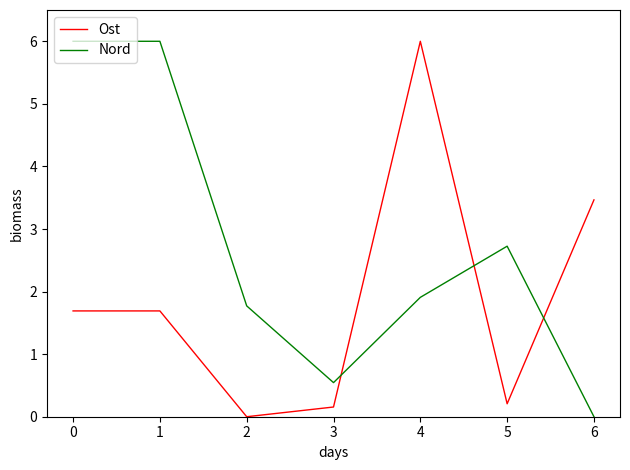

Read the Ost value at 0.

1.7